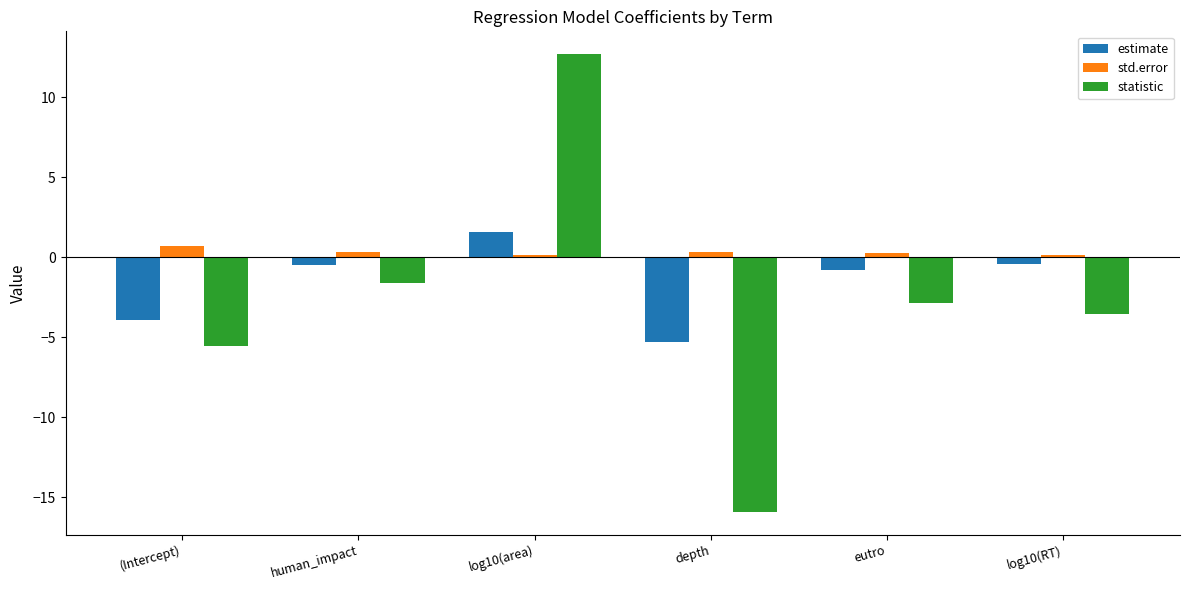

The value of statistic at eutro is -2.9. True or false?

True